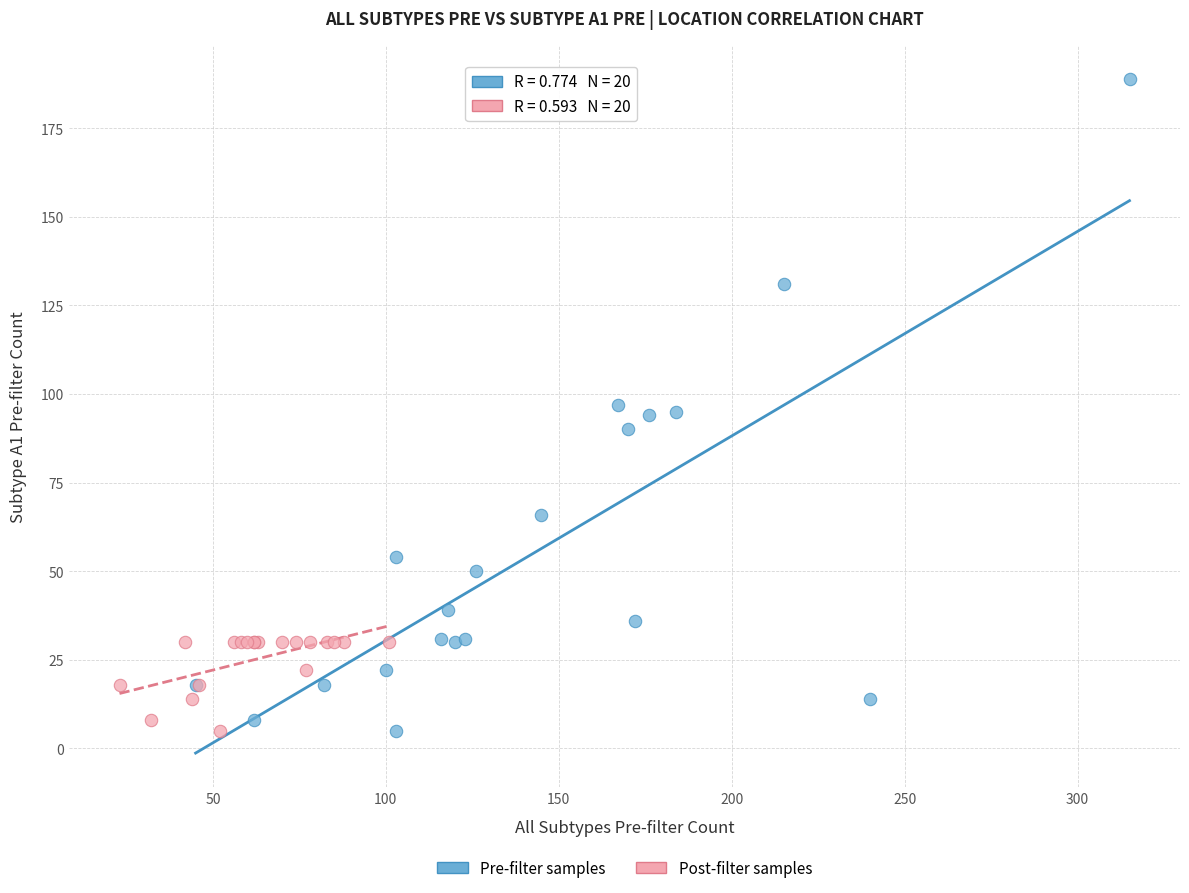

What are all the series names shown in the legend?

Pre-filter samples, Post-filter samples